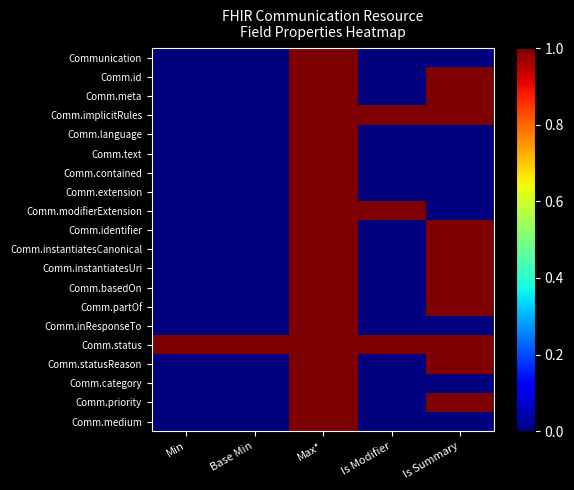

What is the maximum value shown in the chart?

1